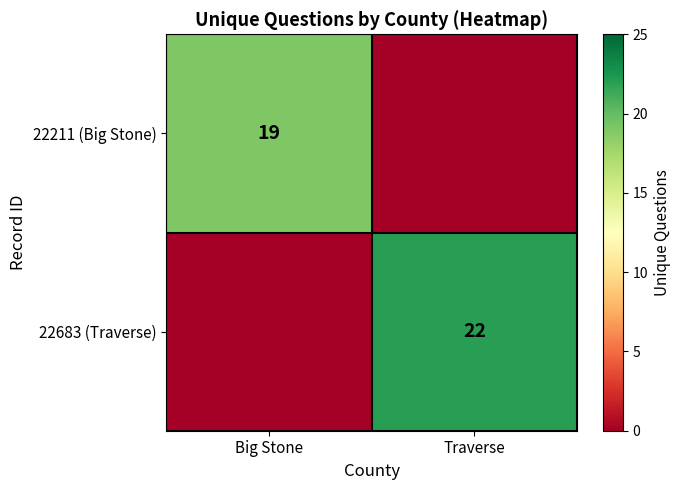

Is it true that 22211 (Big Stone) equals 19 at Big Stone?

True